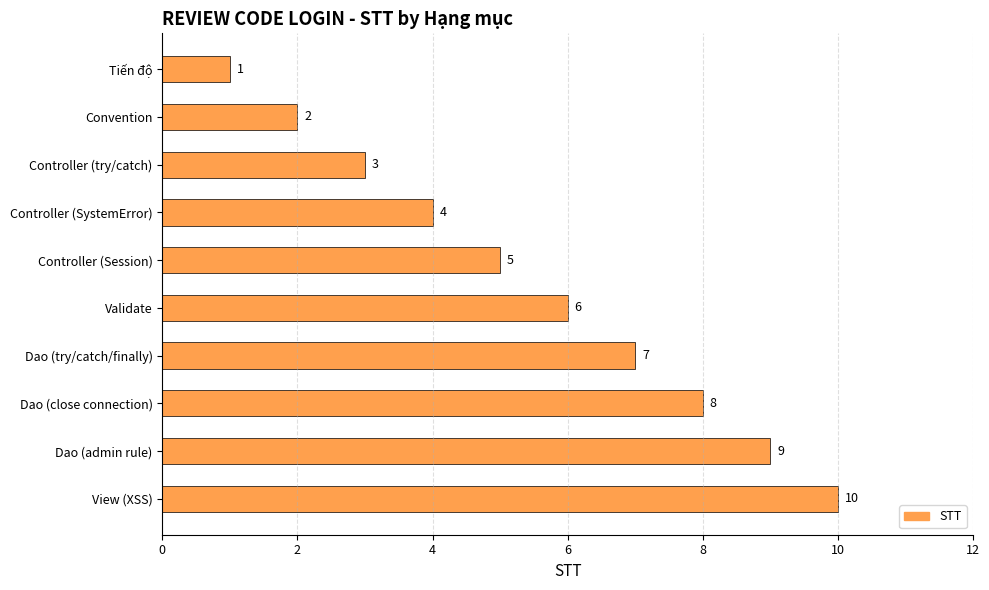

What is the difference between the maximum and minimum values?

9